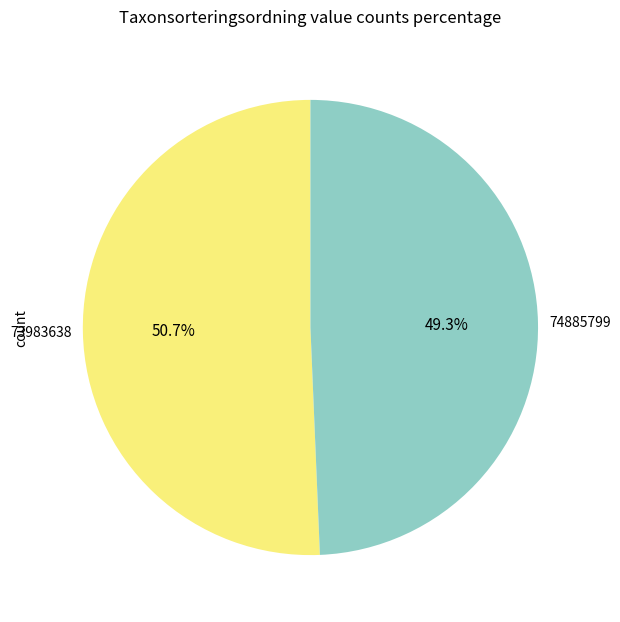

Is there a majority slice in this chart?

Yes